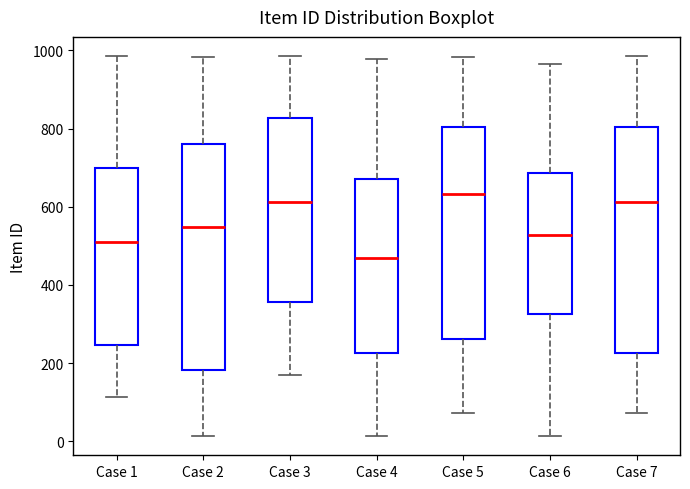

Reading left to right, transcribe this box plot: for each box, give where its median line is, the range the box spans, and where its two whiskers end, as read against the y-axis. The values are not printed on the chart, so give them approximately, as read against the axis.

Case 1: median 520, box 240 to 700, whiskers 120 to 980
Case 2: median 540, box 180 to 760, whiskers 20 to 980
Case 3: median 620, box 360 to 820, whiskers 160 to 980
Case 4: median 480, box 220 to 680, whiskers 20 to 980
Case 5: median 640, box 260 to 800, whiskers 80 to 980
Case 6: median 520, box 320 to 680, whiskers 20 to 960
Case 7: median 620, box 220 to 800, whiskers 80 to 980